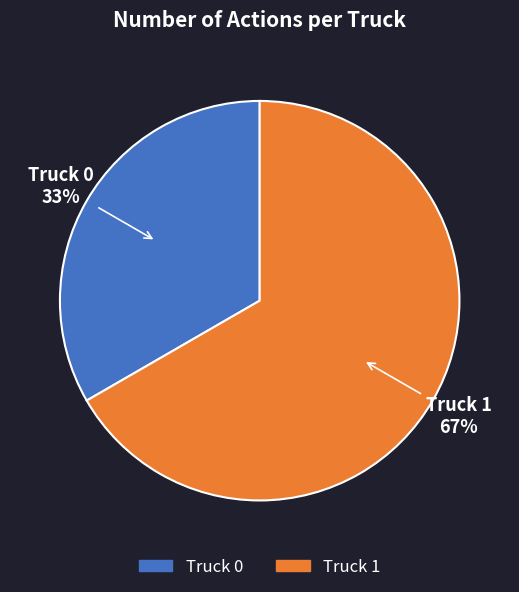

To the nearest percent, what is the average slice percentage?

50%